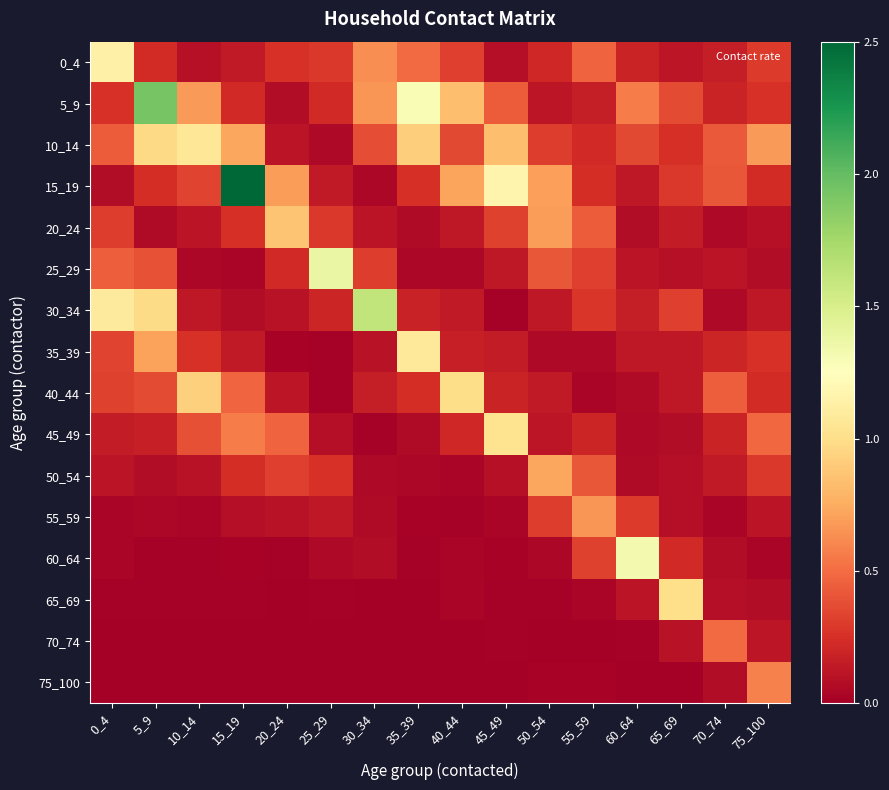

Reading right to left, list all the values displayed in this chart.

0_4: 75_100=0.3	70_74=0.2	65_69=0.1	60_64=0.2	55_59=0.5	50_54=0.2	45_49=0.1	40_44=0.3	35_39=0.5	30_34=0.6	25_29=0.3	20_24=0.3	15_19=0.1	10_14=0.1	5_9=0.2	0_4=1.1
5_9: 75_100=0.3	70_74=0.2	65_69=0.4	60_64=0.6	55_59=0.2	50_54=0.1	45_49=0.4	40_44=0.8	35_39=1.3	30_34=0.7	25_29=0.2	20_24=0.1	15_19=0.2	10_14=0.7	5_9=1.9	0_4=0.3
10_14: 75_100=0.7	70_74=0.4	65_69=0.3	60_64=0.4	55_59=0.2	50_54=0.3	45_49=0.8	40_44=0.4	35_39=0.9	30_34=0.4	25_29=0.1	20_24=0.1	15_19=0.7	10_14=1.1	5_9=1.0	0_4=0.4
15_19: 75_100=0.2	70_74=0.4	65_69=0.3	60_64=0.1	55_59=0.2	50_54=0.7	45_49=1.2	40_44=0.7	35_39=0.3	30_34=0.0	25_29=0.1	20_24=0.7	15_19=2.5	10_14=0.3	5_9=0.2	0_4=0.1
20_24: 75_100=0.1	70_74=0.1	65_69=0.2	60_64=0.1	55_59=0.4	50_54=0.7	45_49=0.3	40_44=0.1	35_39=0.1	30_34=0.1	25_29=0.3	20_24=0.9	15_19=0.2	10_14=0.1	5_9=0.1	0_4=0.3
25_29: 75_100=0.1	70_74=0.1	65_69=0.1	60_64=0.1	55_59=0.3	50_54=0.4	45_49=0.1	40_44=0.0	35_39=0.0	30_34=0.3	25_29=1.4	20_24=0.2	15_19=0.0	10_14=0.0	5_9=0.4	0_4=0.4
30_34: 75_100=0.1	70_74=0.1	65_69=0.3	60_64=0.2	55_59=0.3	50_54=0.1	45_49=0.0	40_44=0.1	35_39=0.2	30_34=1.6	25_29=0.2	20_24=0.1	15_19=0.1	10_14=0.1	5_9=1.0	0_4=1.1
35_39: 75_100=0.3	70_74=0.2	65_69=0.1	60_64=0.1	55_59=0.1	50_54=0.1	45_49=0.2	40_44=0.2	35_39=1.1	30_34=0.1	25_29=0.0	20_24=0.0	15_19=0.1	10_14=0.3	5_9=0.7	0_4=0.3
40_44: 75_100=0.2	70_74=0.4	65_69=0.1	60_64=0.1	55_59=0.0	50_54=0.1	45_49=0.2	40_44=1.0	35_39=0.2	30_34=0.2	25_29=0.0	20_24=0.1	15_19=0.5	10_14=0.9	5_9=0.4	0_4=0.3
45_49: 75_100=0.5	70_74=0.2	65_69=0.1	60_64=0.1	55_59=0.2	50_54=0.1	45_49=1.0	40_44=0.2	35_39=0.1	30_34=0.0	25_29=0.1	20_24=0.5	15_19=0.6	10_14=0.4	5_9=0.2	0_4=0.1
50_54: 75_100=0.3	70_74=0.1	65_69=0.1	60_64=0.1	55_59=0.4	50_54=0.7	45_49=0.1	40_44=0.0	35_39=0.0	30_34=0.1	25_29=0.3	20_24=0.3	15_19=0.2	10_14=0.1	5_9=0.1	0_4=0.1
55_59: 75_100=0.1	70_74=0.0	65_69=0.1	60_64=0.3	55_59=0.7	50_54=0.3	45_49=0.0	40_44=0.0	35_39=0.0	30_34=0.1	25_29=0.1	20_24=0.1	15_19=0.1	10_14=0.0	5_9=0.0	0_4=0.0
60_64: 75_100=0.0	70_74=0.1	65_69=0.2	60_64=1.3	55_59=0.3	50_54=0.0	45_49=0.0	40_44=0.0	35_39=0.0	30_34=0.1	25_29=0.0	20_24=0.0	15_19=0.0	10_14=0.0	5_9=0.0	0_4=0.0
65_69: 75_100=0.1	70_74=0.1	65_69=1.0	60_64=0.1	55_59=0.0	50_54=0.0	45_49=0.0	40_44=0.0	35_39=0.0	30_34=0.0	25_29=0.0	20_24=0.0	15_19=0.0	10_14=0.0	5_9=0.0	0_4=0.0
70_74: 75_100=0.1	70_74=0.5	65_69=0.1	60_64=0.0	55_59=0.0	50_54=0.0	45_49=0.0	40_44=0.0	35_39=0.0	30_34=0.0	25_29=0.0	20_24=0.0	15_19=0.0	10_14=0.0	5_9=0.0	0_4=0.0
75_100: 75_100=0.6	70_74=0.1	65_69=0.0	60_64=0.0	55_59=0.0	50_54=0.0	45_49=0.0	40_44=0.0	35_39=0.0	30_34=0.0	25_29=0.0	20_24=0.0	15_19=0.0	10_14=0.0	5_9=0.0	0_4=0.0